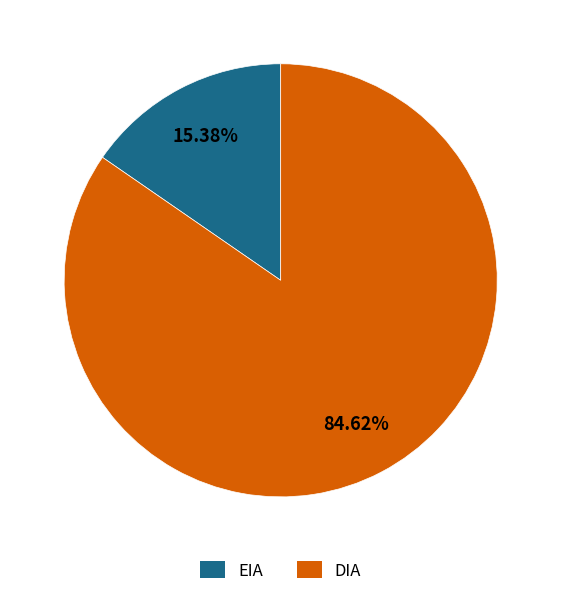

To the nearest percent, what is the combined percentage of DIA and EIA?

100%